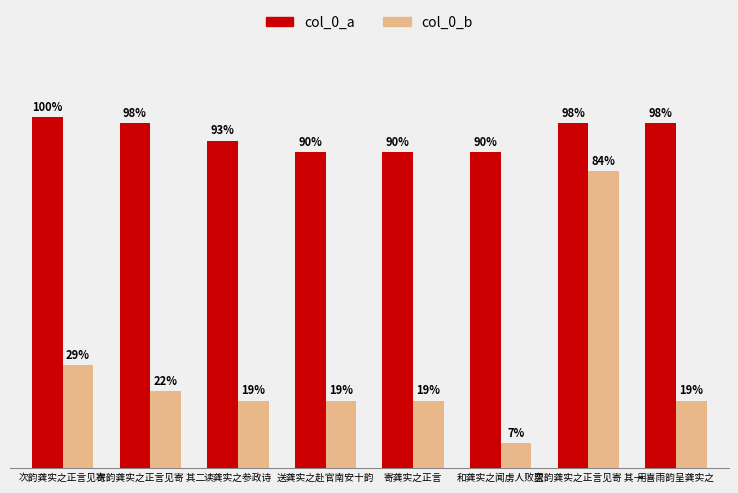

Rank the series by their average value, from highest to lowest.

col_0_a, col_0_b